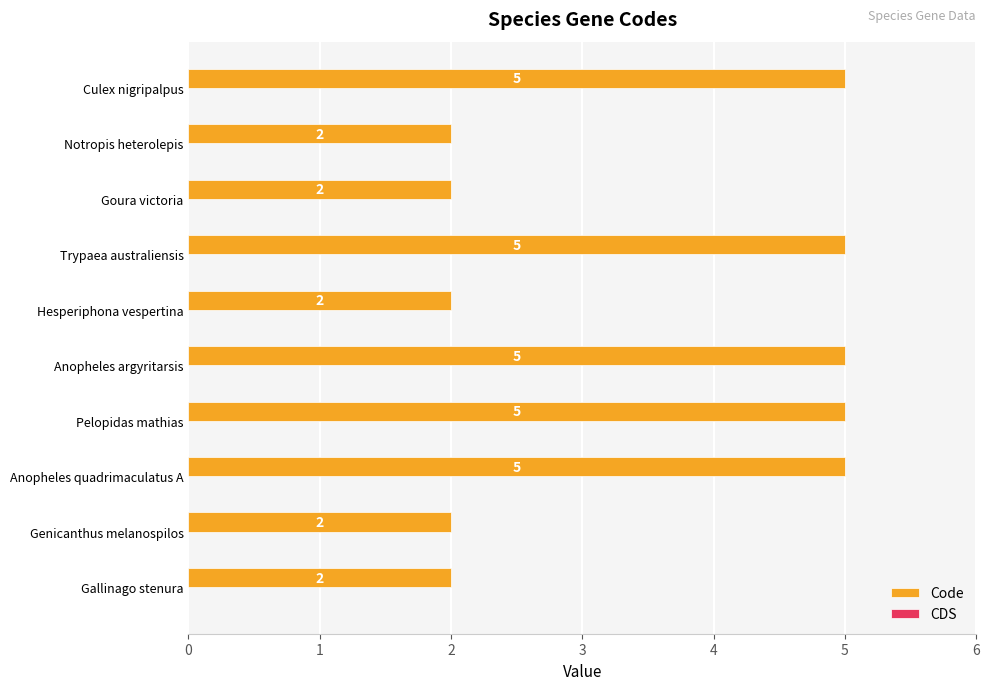

Reading bottom to top, what are all the values shown in this chart?

Gallinago stenura=2	Genicanthus melanospilos=2	Anopheles quadrimaculatus A=5	Pelopidas mathias=5	Anopheles argyritarsis=5	Hesperiphona vespertina=2	Trypaea australiensis=5	Goura victoria=2	Notropis heterolepis=2	Culex nigripalpus=5